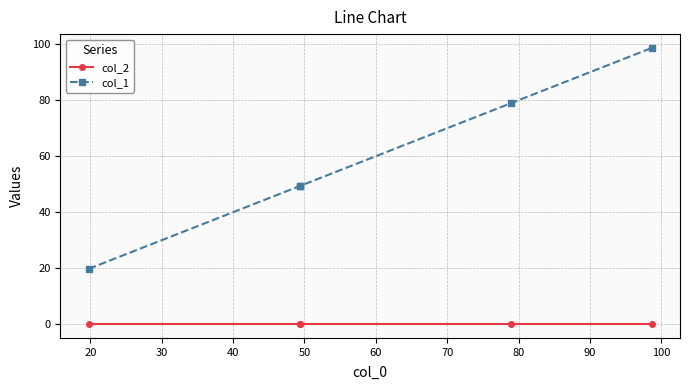

What is the difference between the maximum and minimum values in the col_1 series?

78.9